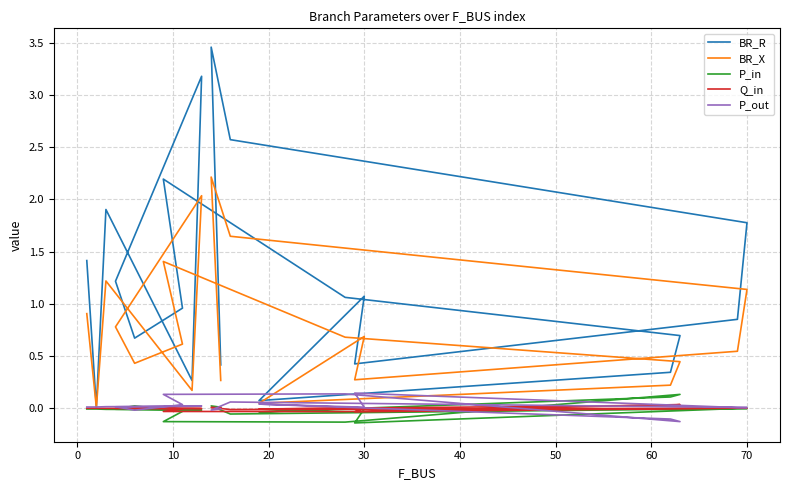

True or false: BR_R and Q_in cross at least once.

False